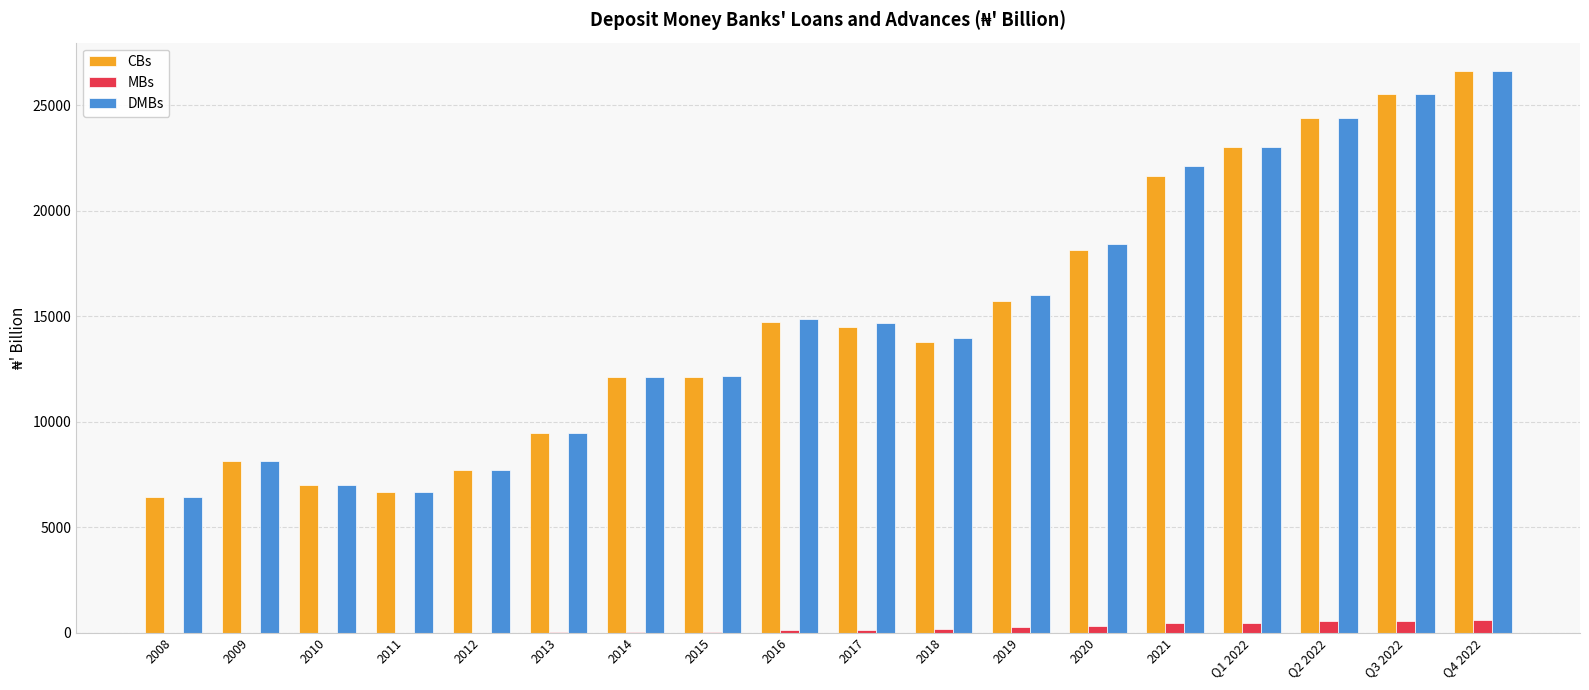

Are the bars grouped side by side (vs. stacked)?

Yes